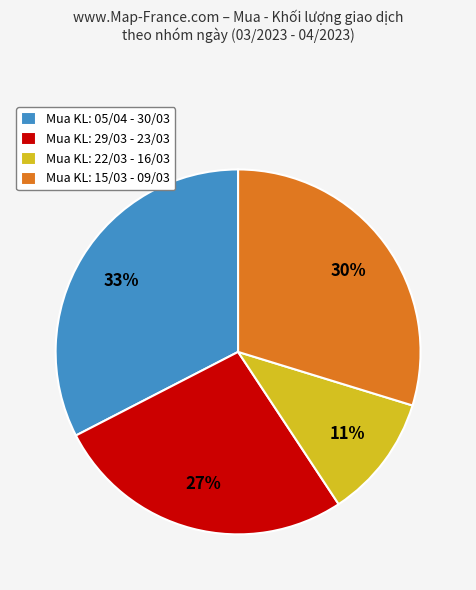

To the nearest percent, what portion does Mua KL: 29/03 - 23/03 represent?

27%